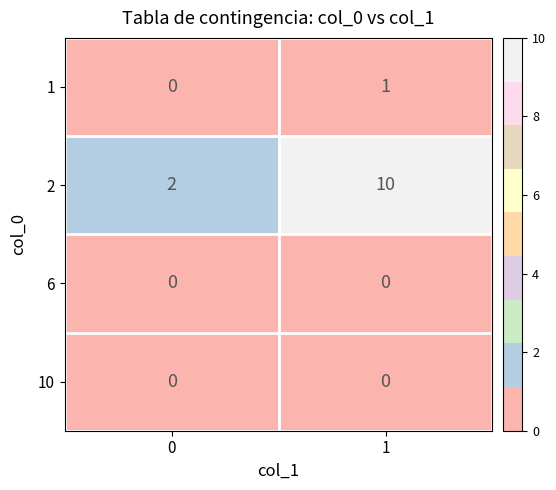

The value of 2 at 1 is 13. True or false?

False